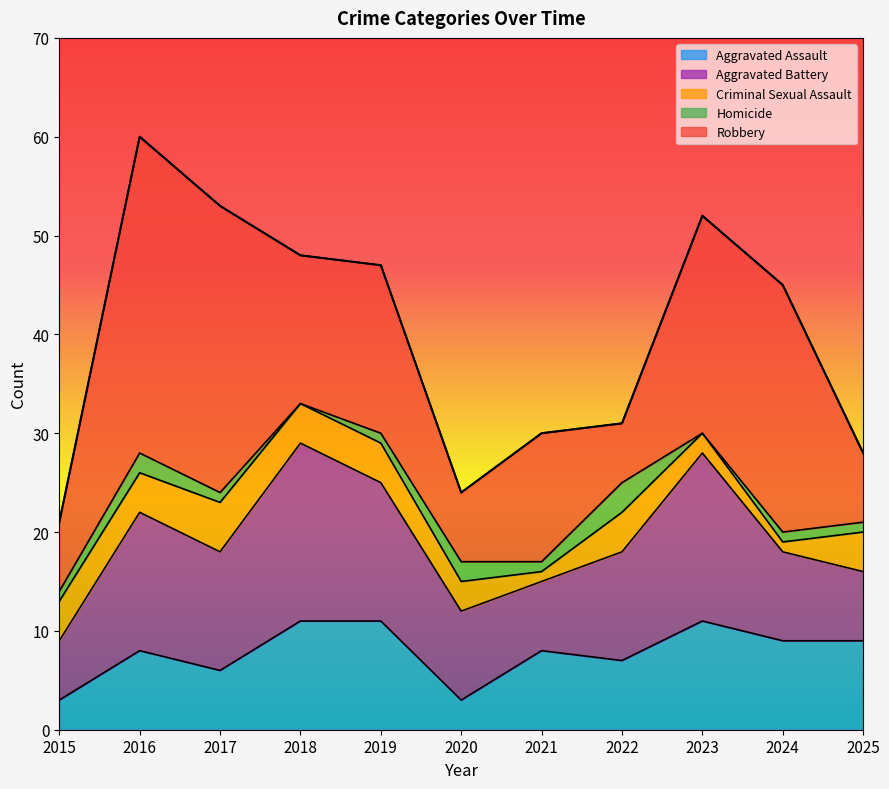

What are all the series names shown in the legend?

Aggravated Assault, Aggravated Battery, Criminal Sexual Assault, Homicide, Robbery